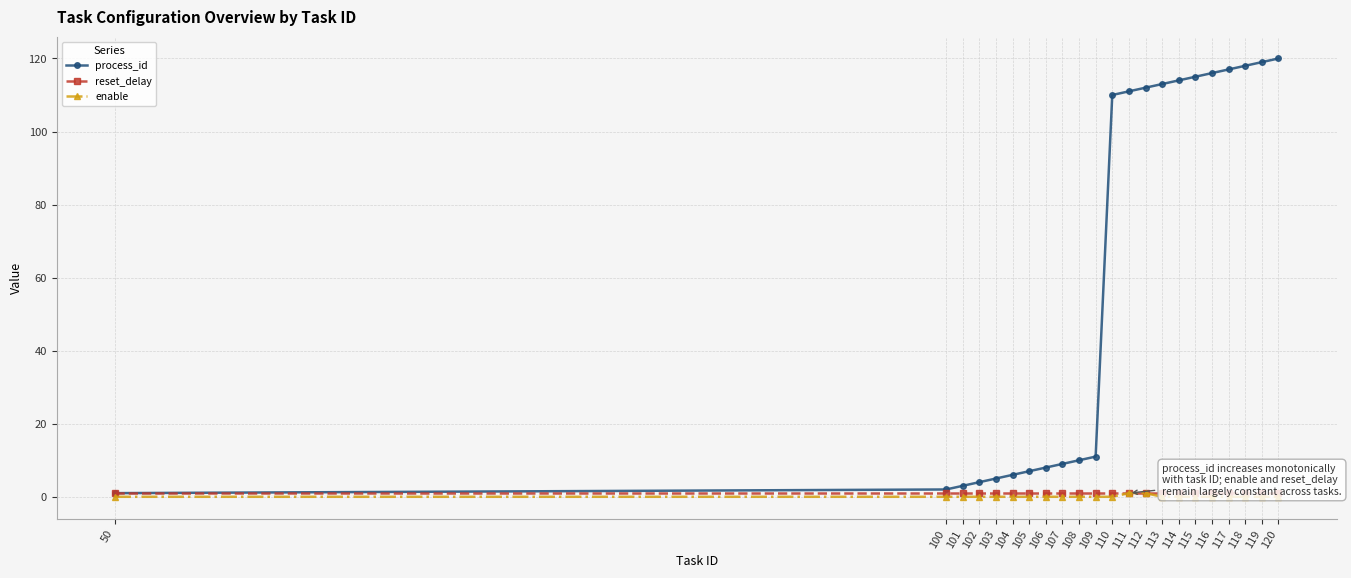

The value of reset_delay at 101 is 1. True or false?

True